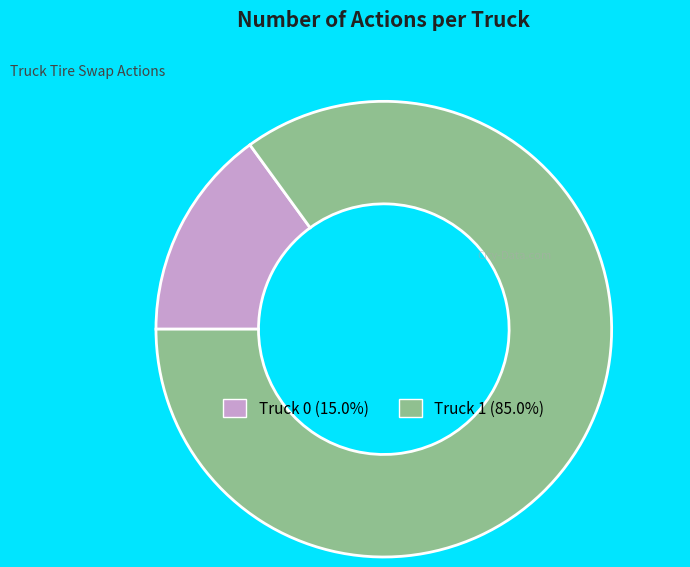

The Truck 0 slice represents 15% of the pie. True or false?

True